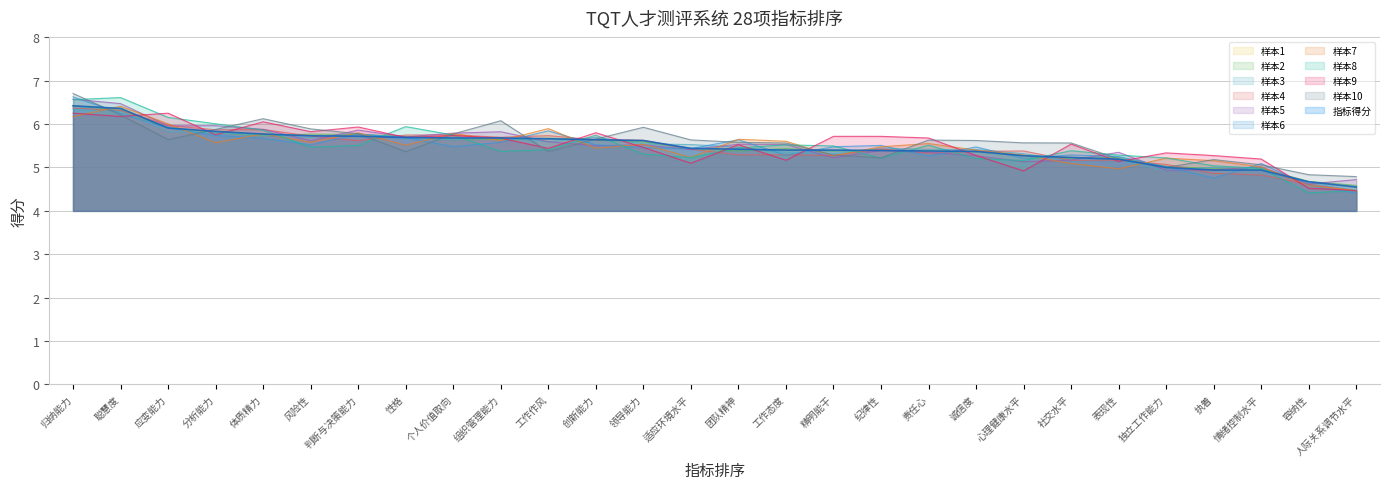

Which label corresponds to the smallest value in the chart?

人际关系调节水平